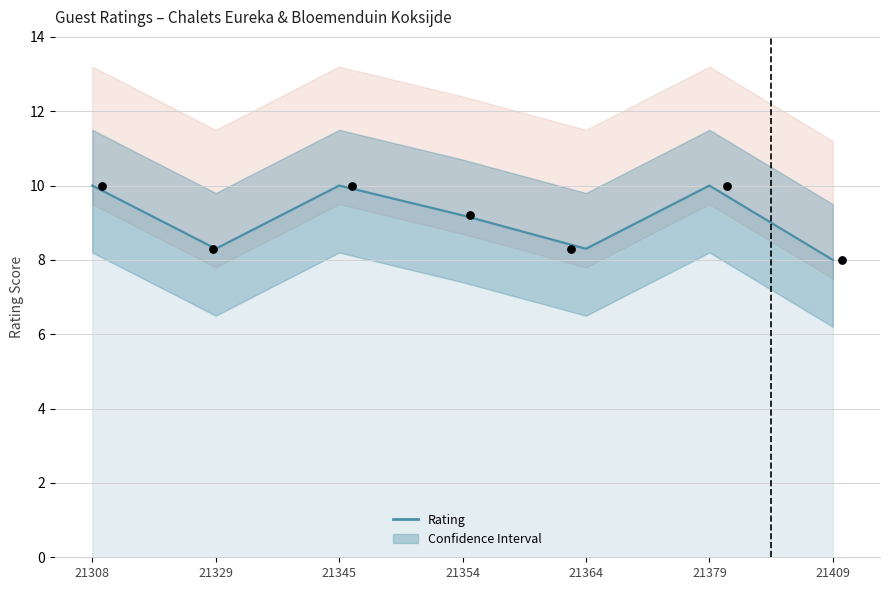

What is the change in value from 21379 to 21409?

-2.0